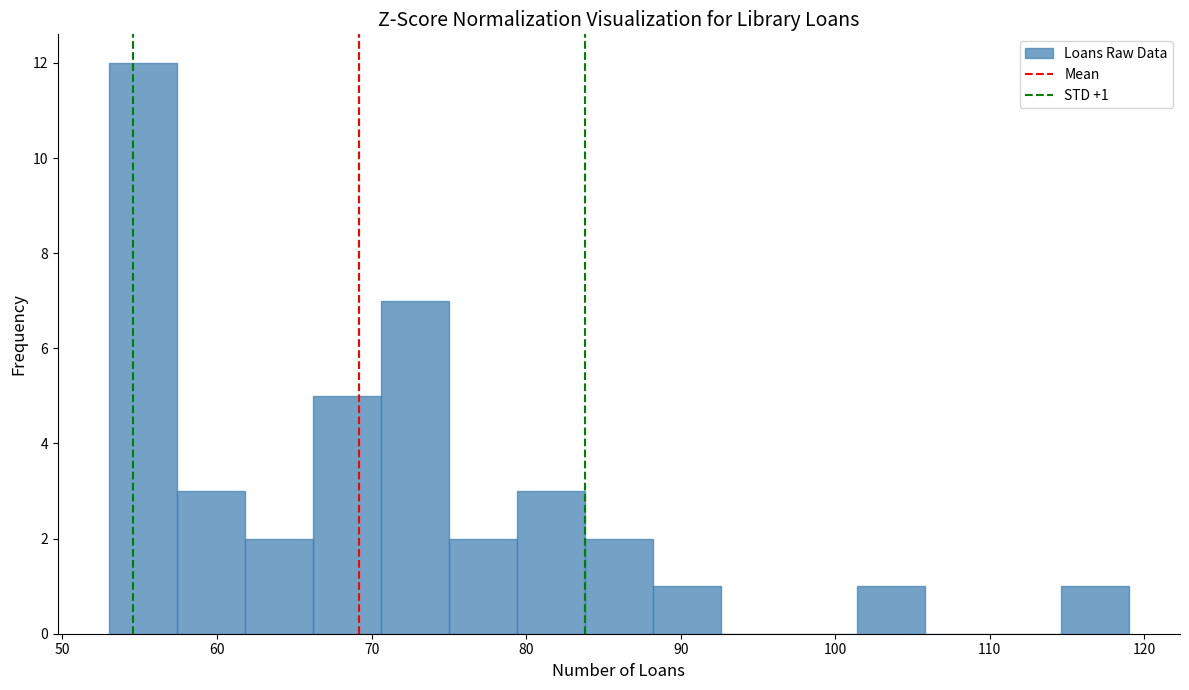

Which range on the x-axis has the tallest bar?

53.0 to 57.4